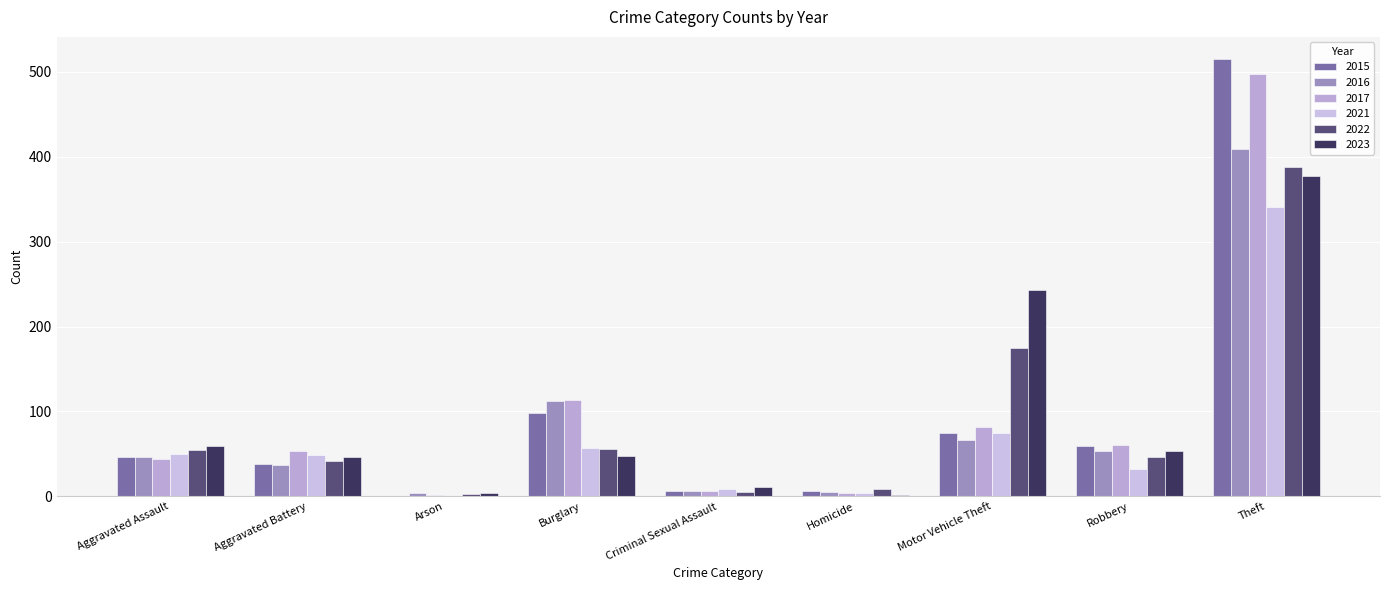

Which series has the widest spread of values?

2015